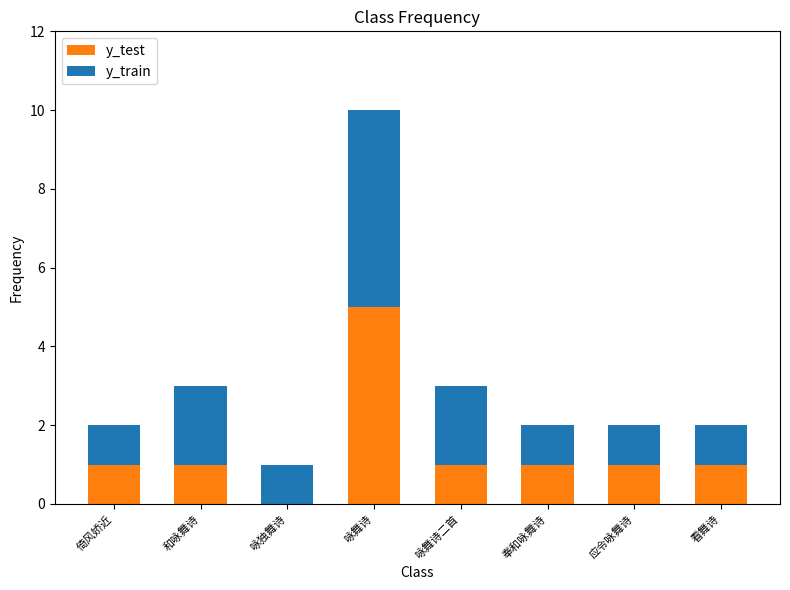

The y_test series shows 1 at 和咏舞诗. True or false?

True